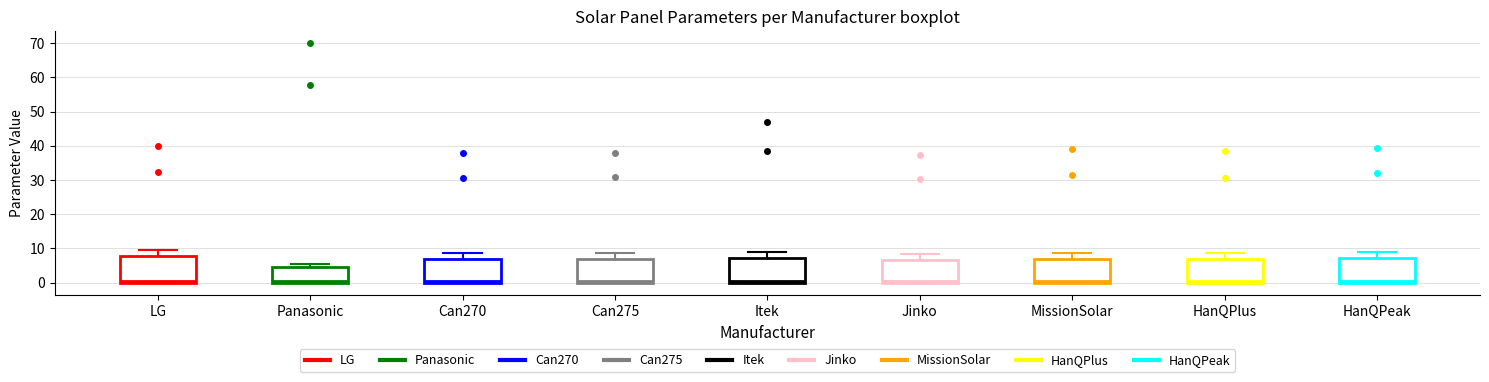

Reading left to right, transcribe this box plot: for each box, give where its median line is, the range the box spans, and where its two whiskers end, as read against the y-axis. The values are not printed on the chart, so give them approximately, as read against the axis.

LG: median 1, box 0 to 8, whiskers 0 to 10
Panasonic: median 1, box 0 to 5, whiskers 0 to 5 (just above the box's upper edge)
Can270: median 1, box 0 to 7, whiskers 0 to 9
Can275: median 1, box 0 to 7, whiskers 0 to 9
Itek: median 1, box 0 to 7, whiskers 0 to 9
Jinko: median 1, box 0 to 7, whiskers 0 to 8
MissionSolar: median 1, box 0 to 7, whiskers 0 to 9
HanQPlus: median 1, box 0 to 7, whiskers 0 to 9
HanQPeak: median 1, box 0 to 7, whiskers 0 to 9